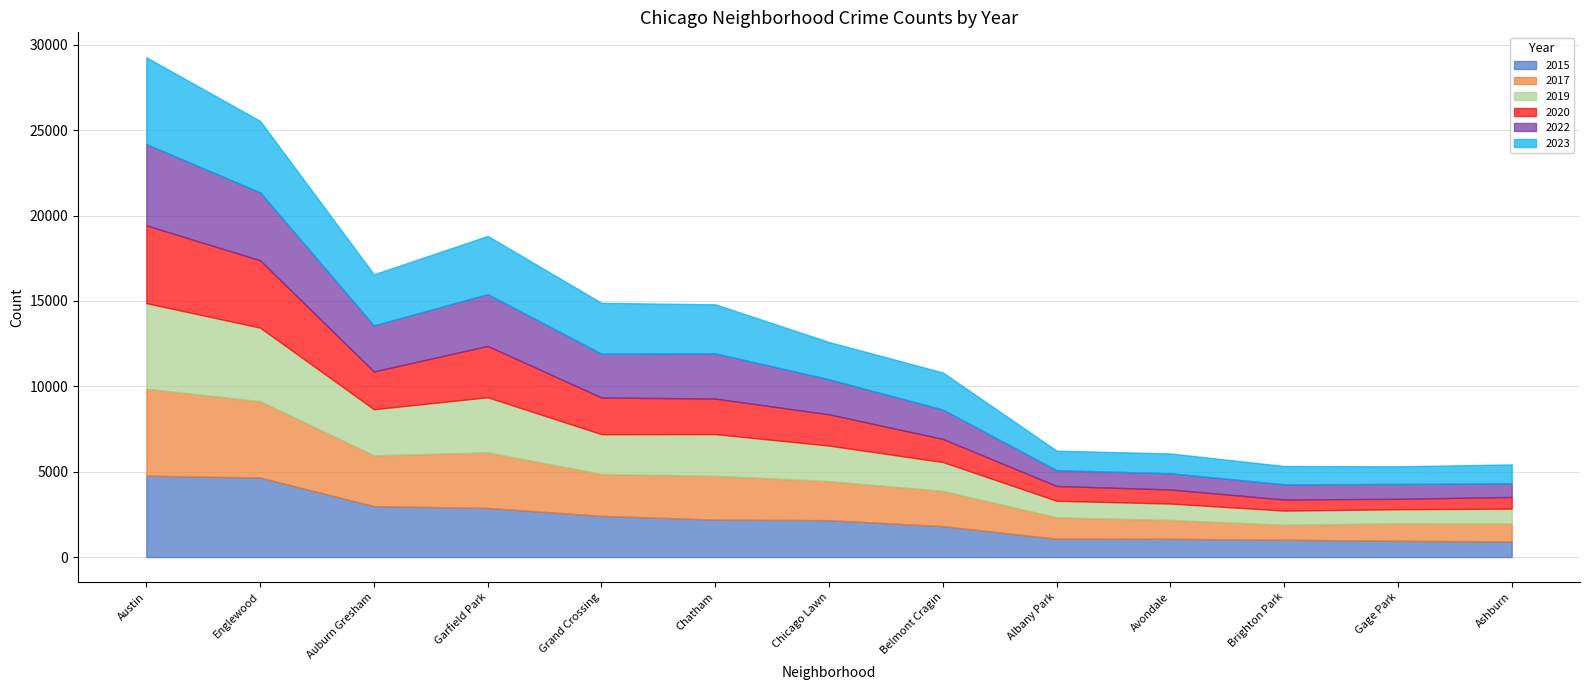

True or false: 2020 and 2019 cross at least once.

False